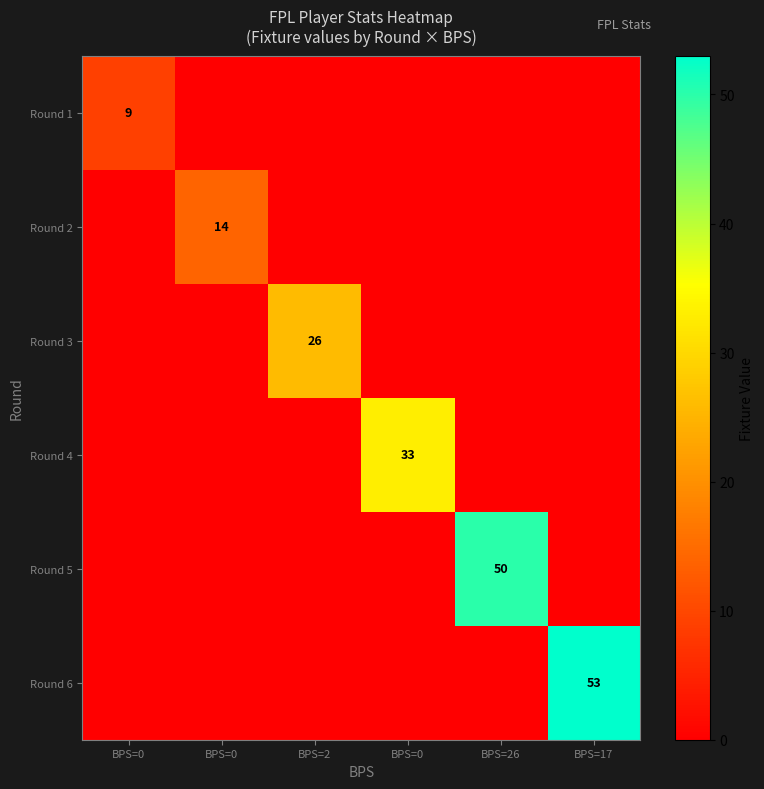

True or false: Round 1 has a value of -5 at BPS=0.

False